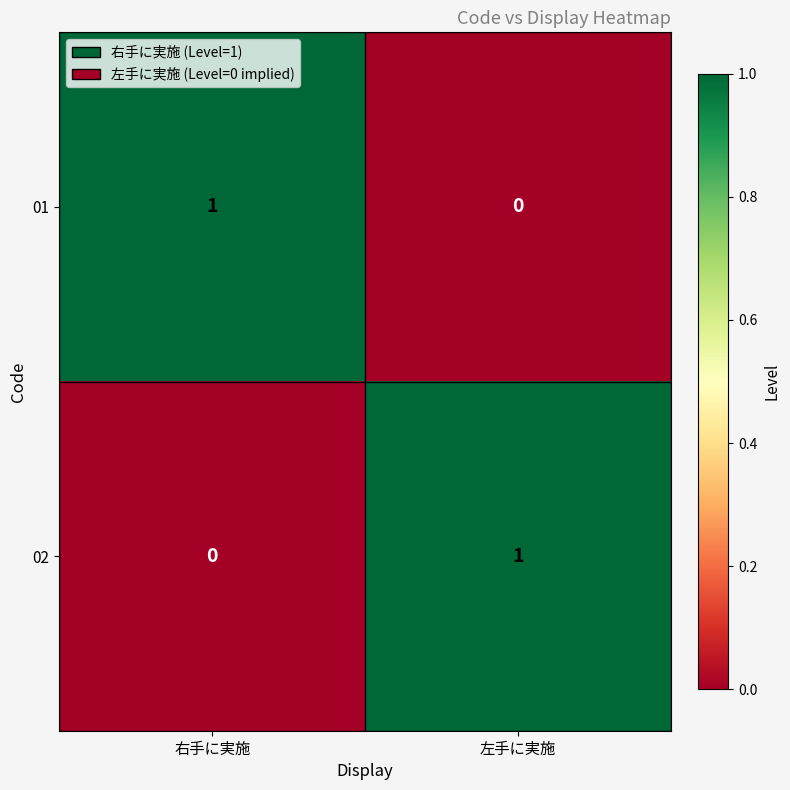

Reading right to left, transcribe all the data shown in this chart.

01: 左手に実施=0	右手に実施=1
02: 左手に実施=1	右手に実施=0